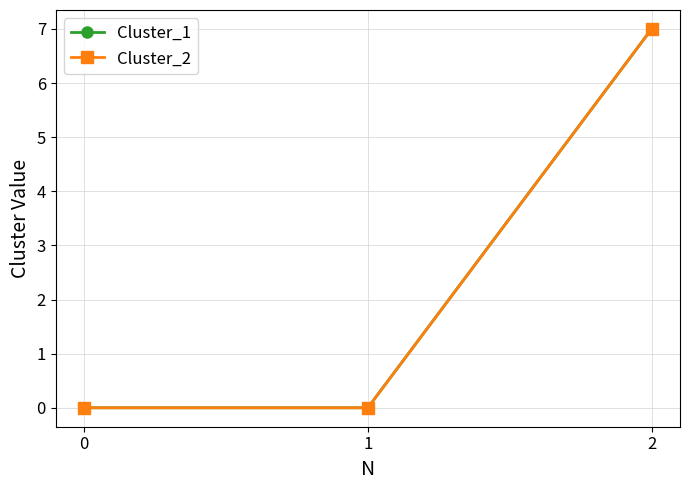

What is the difference between the Cluster_2 values at 2 and 1?

7